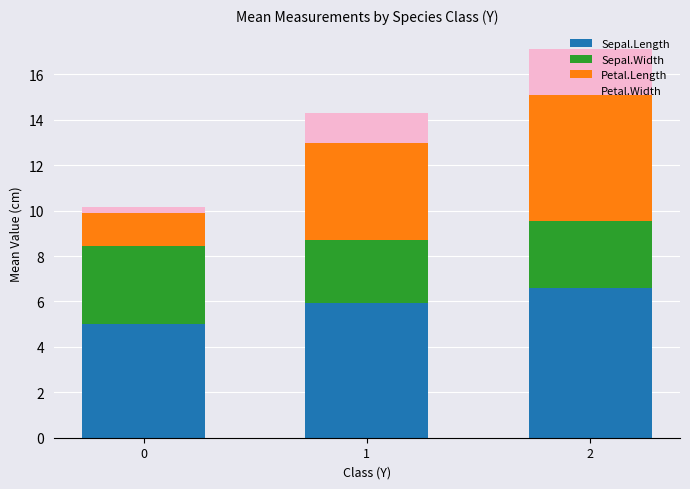

True or false: Sepal.Length has a value of 6.6 at 2.

True